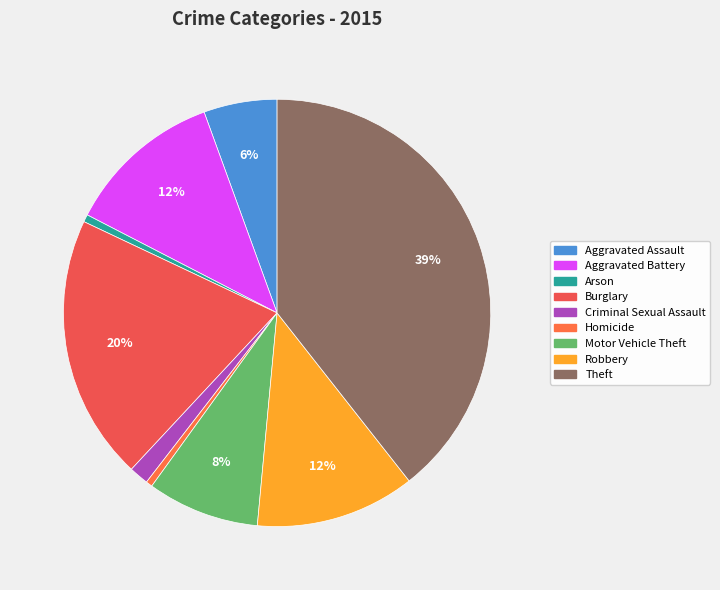

How many slices are in this pie chart?

9